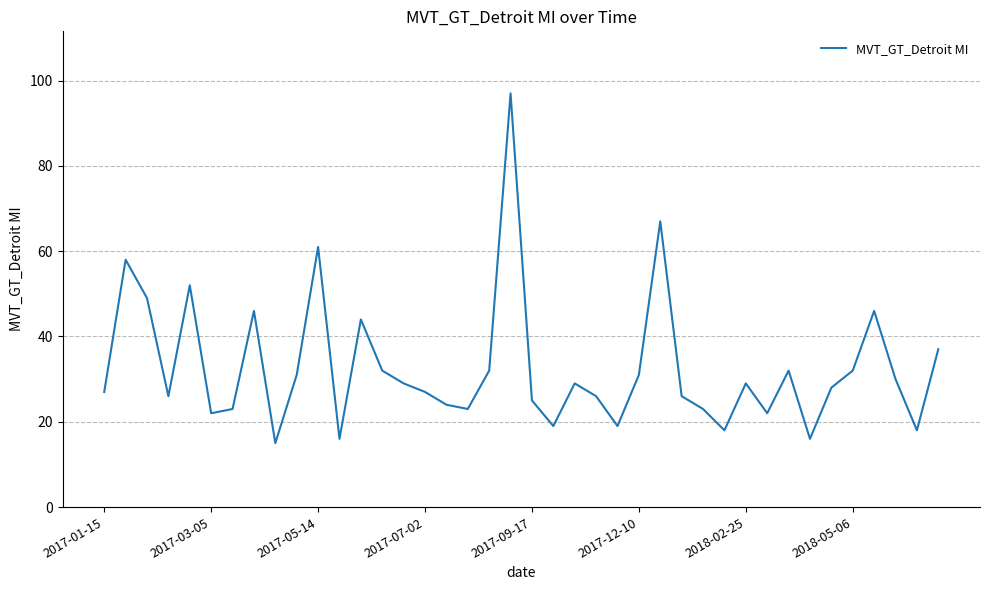

What is the difference between the maximum and minimum values?

82